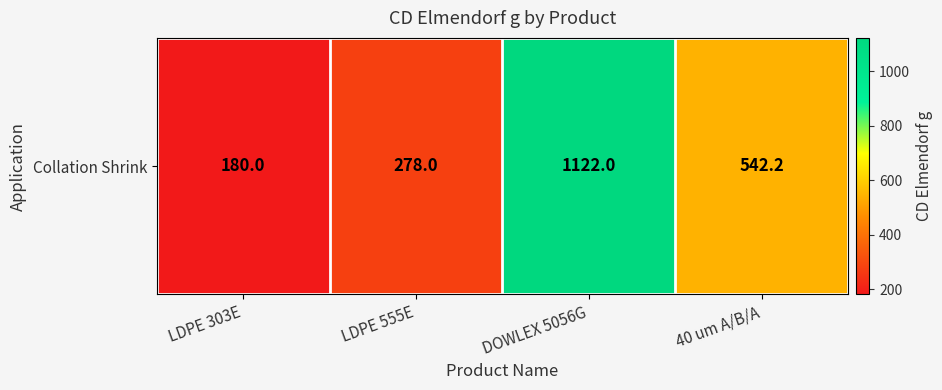

What is the change in value from LDPE 303E to 40 um A/B/A?

+362.2